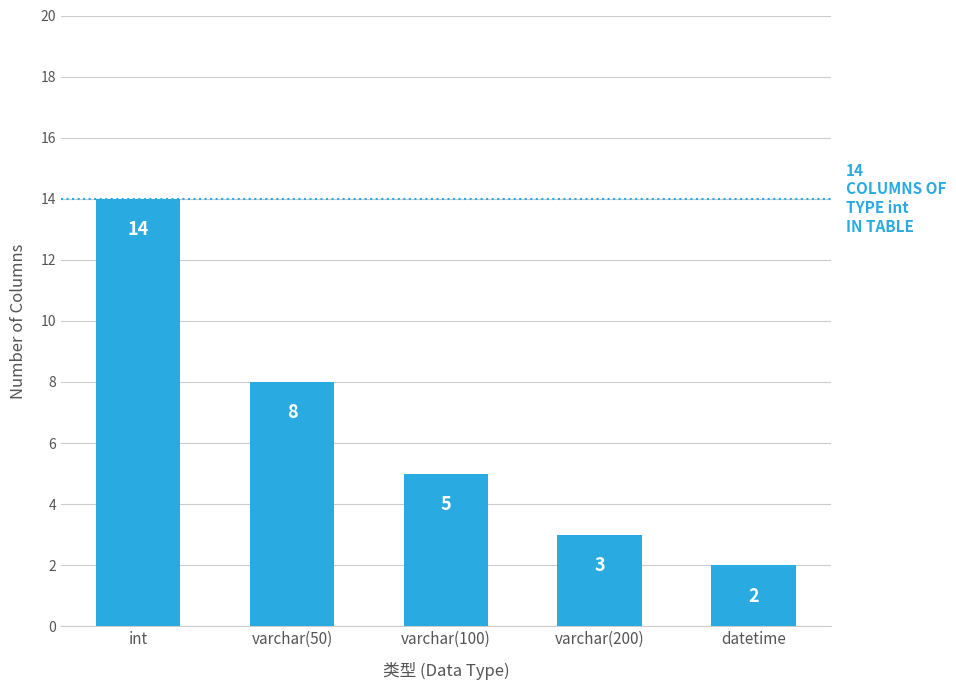

Reading right to left, list all the values displayed in this chart.

datetime=2	varchar(200)=3	varchar(100)=5	varchar(50)=8	int=14